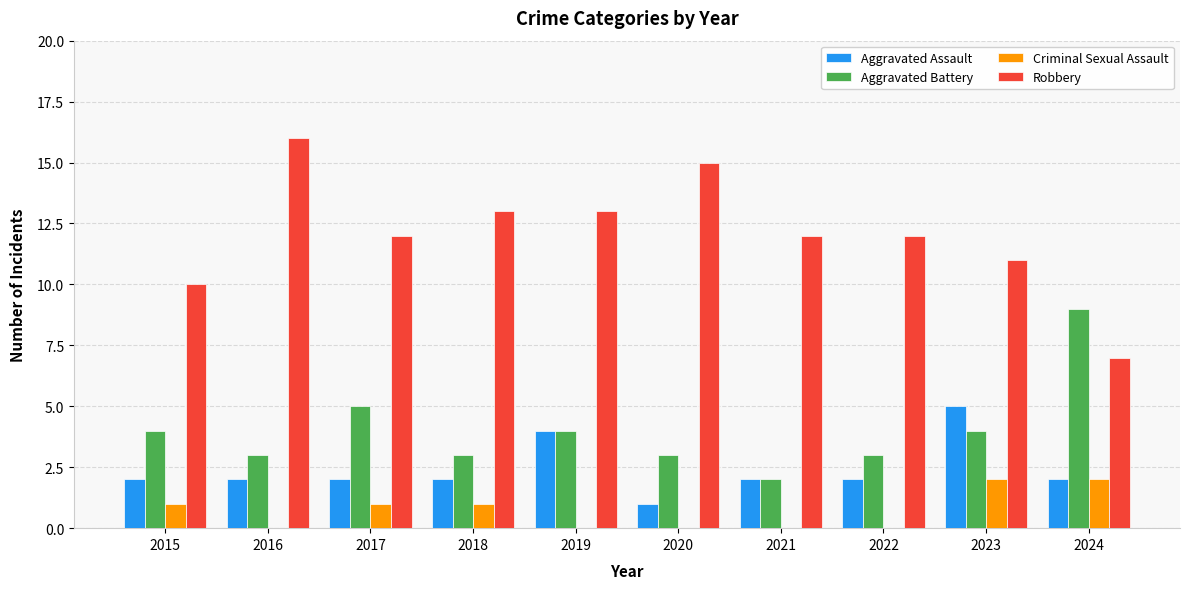

What is the total value across all series at 2016?

21